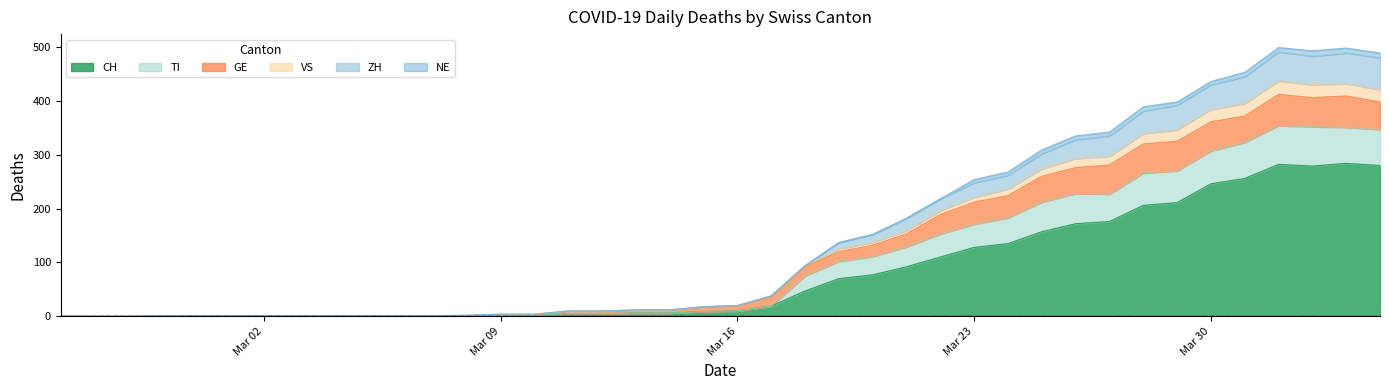

What is the maximum value for CH?

284